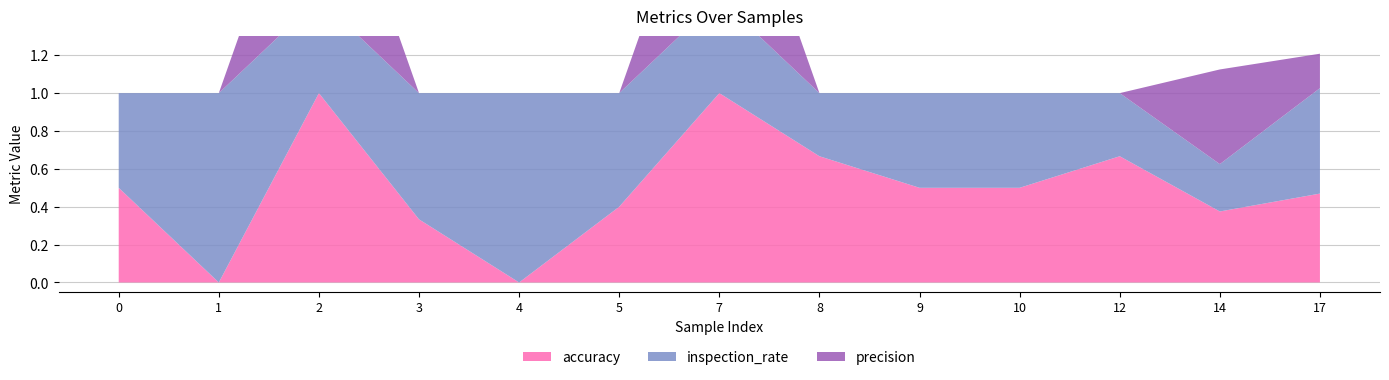

Reading left to right, extract all data points from this chart.

accuracy: 0.5	0.0	1.0	0.3	0.0	0.4	1.0	0.7	0.5	0.5	0.7	0.4	0.5
inspection_rate: 0.5	1.0	0.5	0.7	1.0	0.6	0.5	0.3	0.5	0.5	0.3	0.2	0.6
precision: 0.0	0.0	1.0	0.0	0.0	0.0	1.0	0.0	0.0	0.0	0.0	0.5	0.2